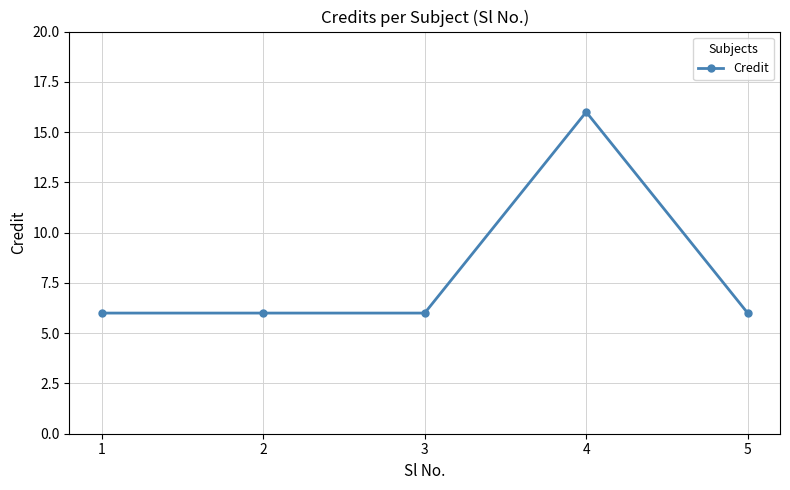

How many data points does each series have?

5